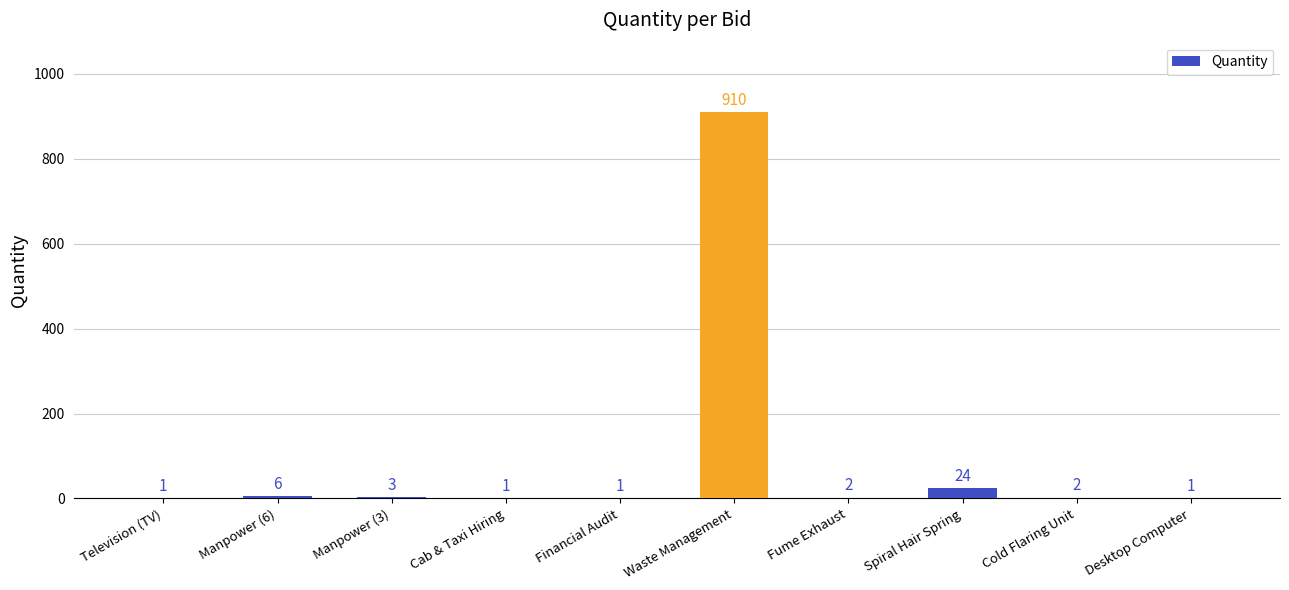

What is the maximum value shown in the chart?

910